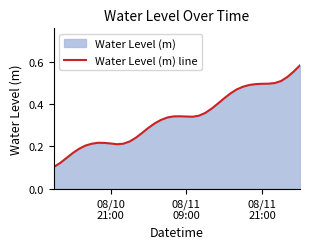

What is the label of the 19th point from the right?

08/11 09:00